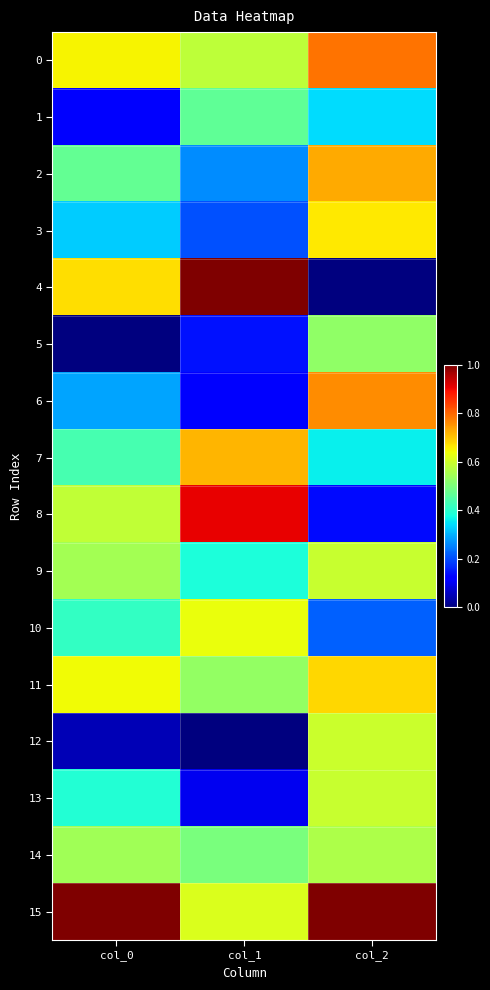

Which series changed the most between col_0 and col_2?

4